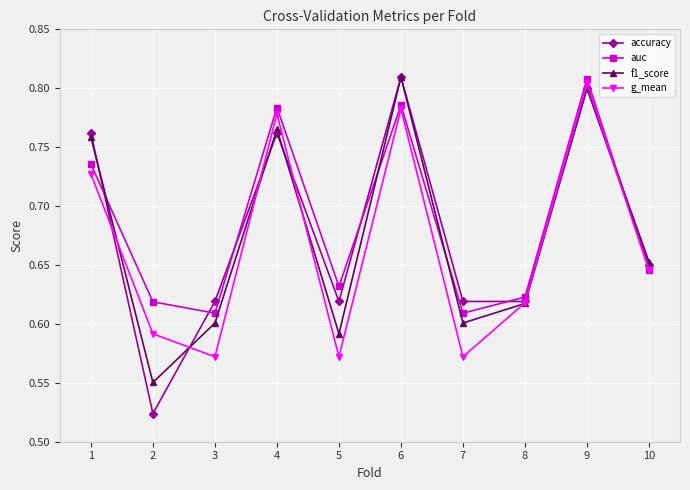

At which label does auc reach its peak?

9